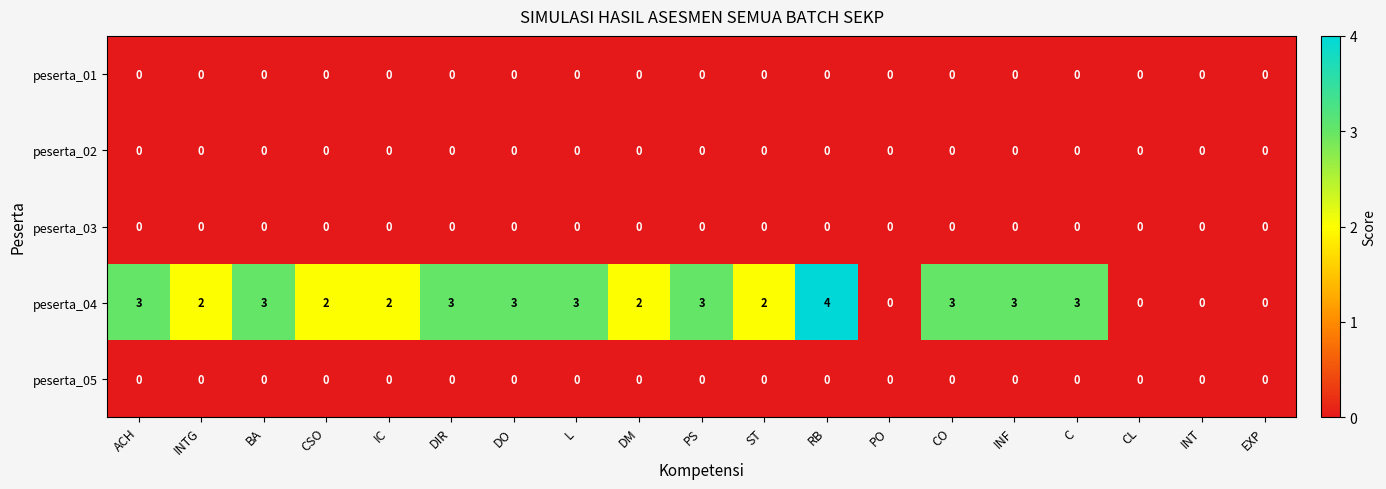

At which category is the sum across all series the highest?

RB